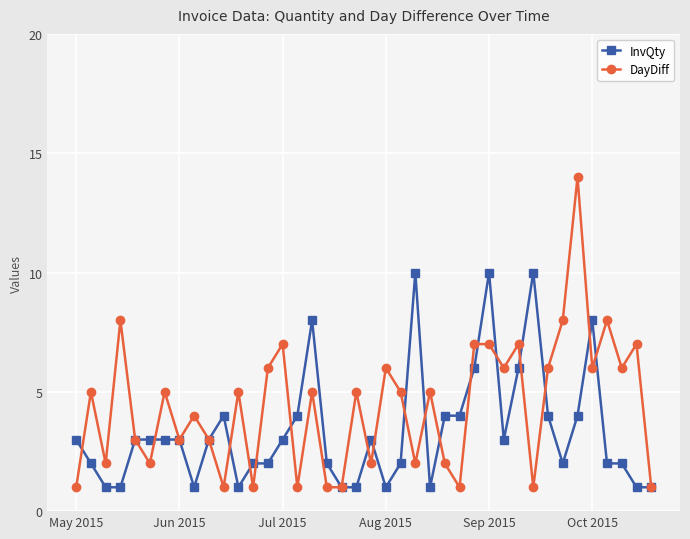

At how many categories does at least one series exceed 12?

1